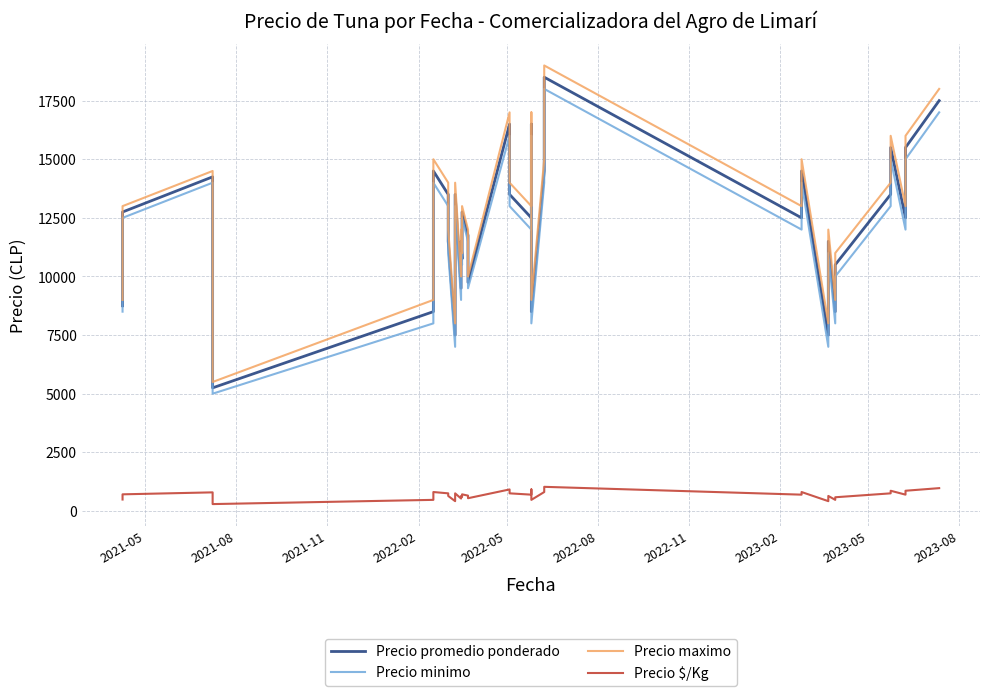

At 2022-08, list the series in order from largest to smallest.

Precio maximo, Precio promedio ponderado, Precio minimo, Precio $/Kg